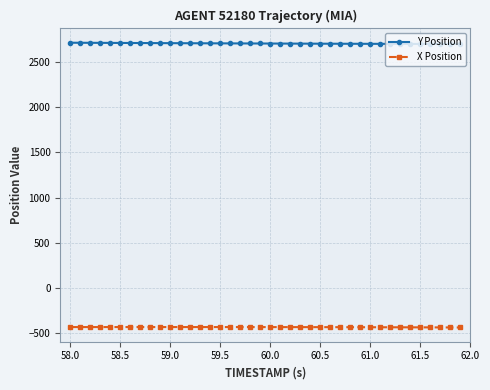

At how many categories does at least one series exceed 248?

40